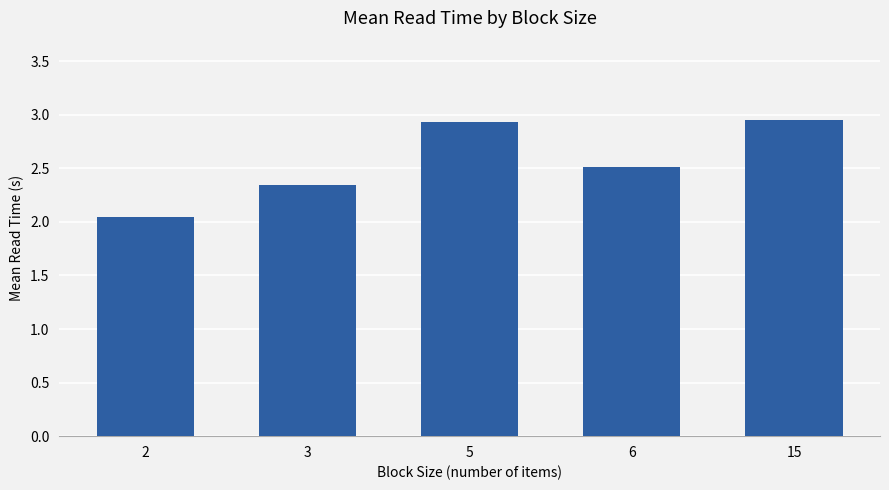

Between 3 and 2, which is larger?

3